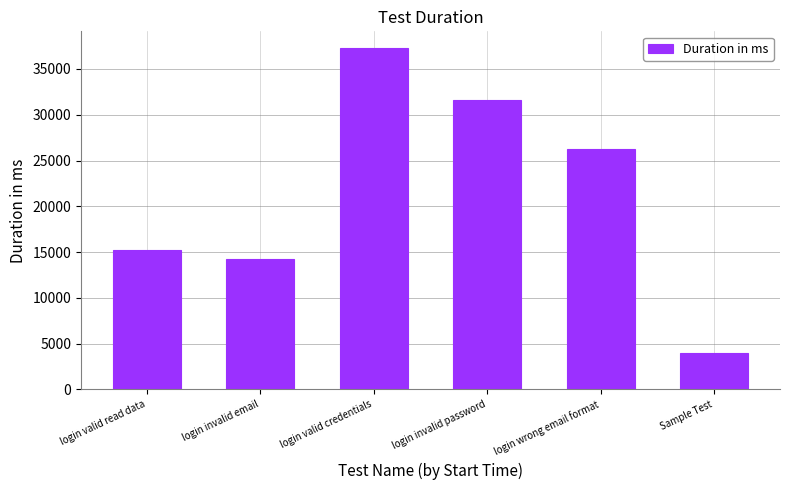

What is the average value?

21416